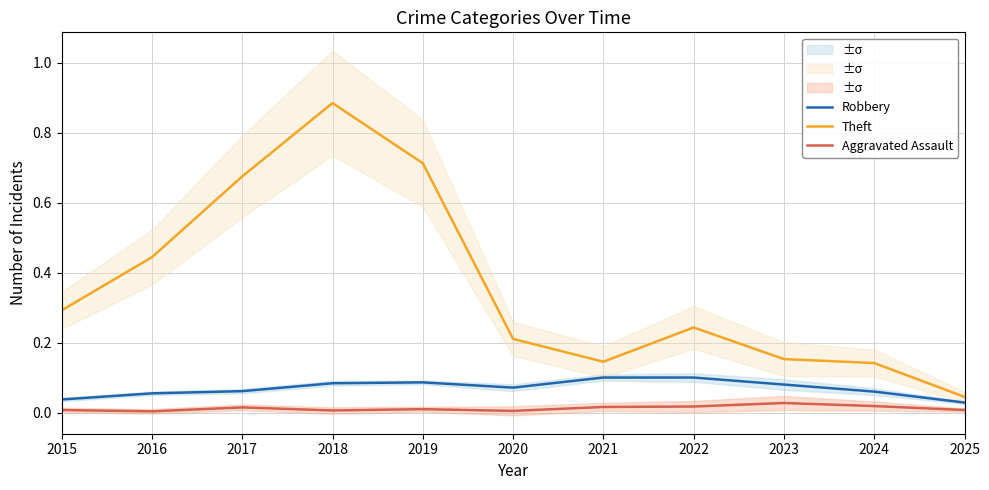

How many Aggravated Assault values are between 0 and 1?

11